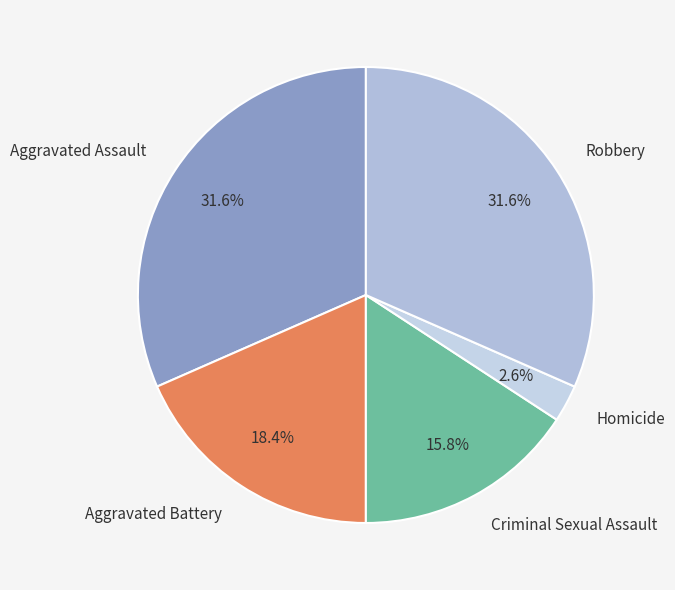

Is it true that Homicide is 3% of the pie?

True